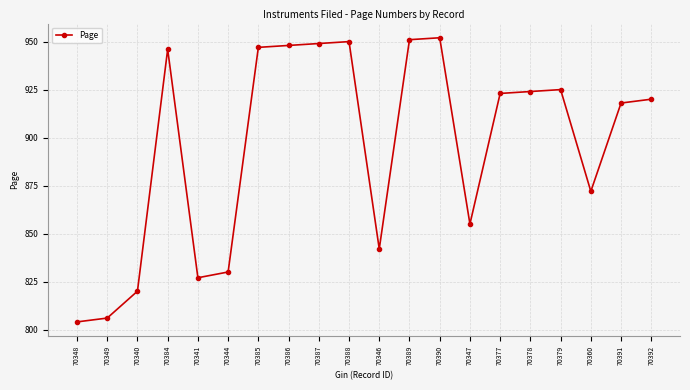

What is the difference between the maximum and minimum values?

148